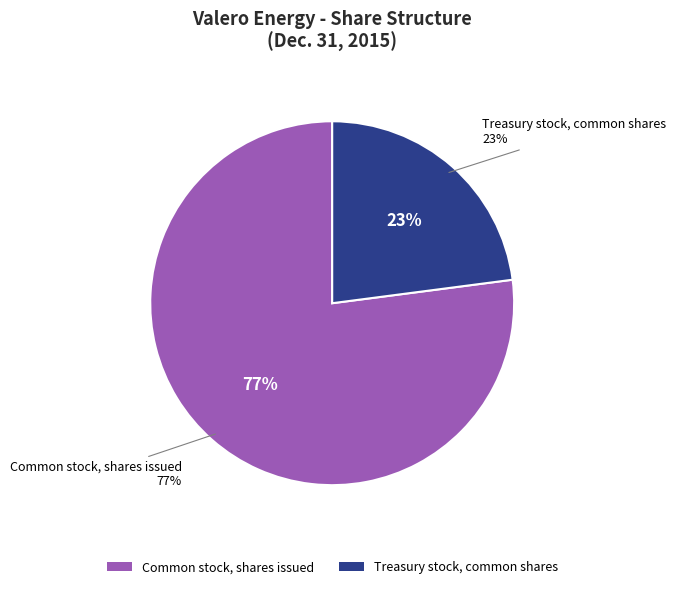

Do Common stock, shares issued and Treasury stock, common shares together represent more than half of the pie?

Yes